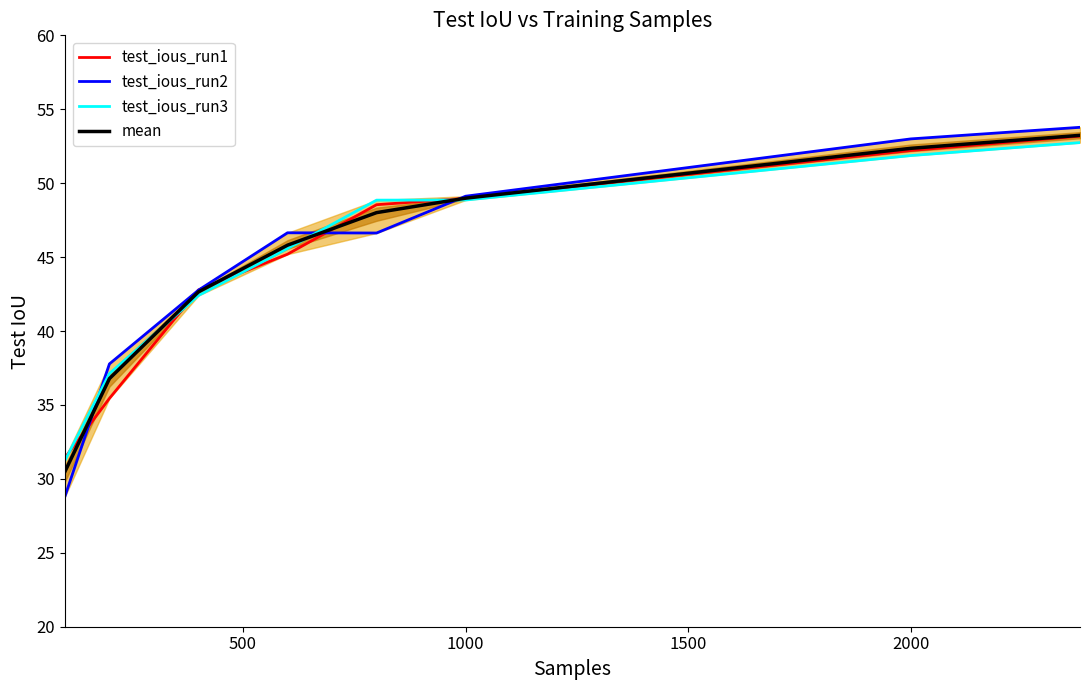

What is the difference between the maximum and second lowest values in the mean series?

16.5